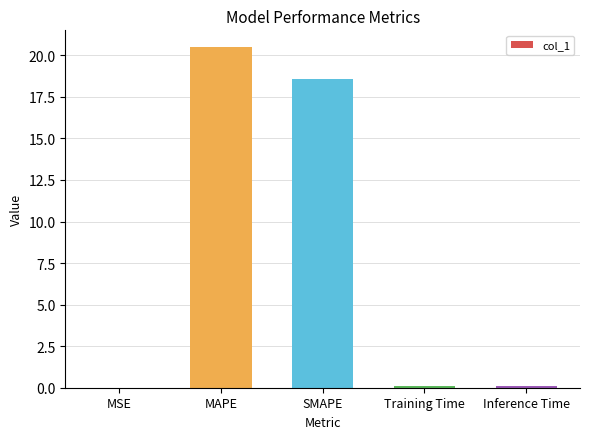

What is the sum of all values?

39.2